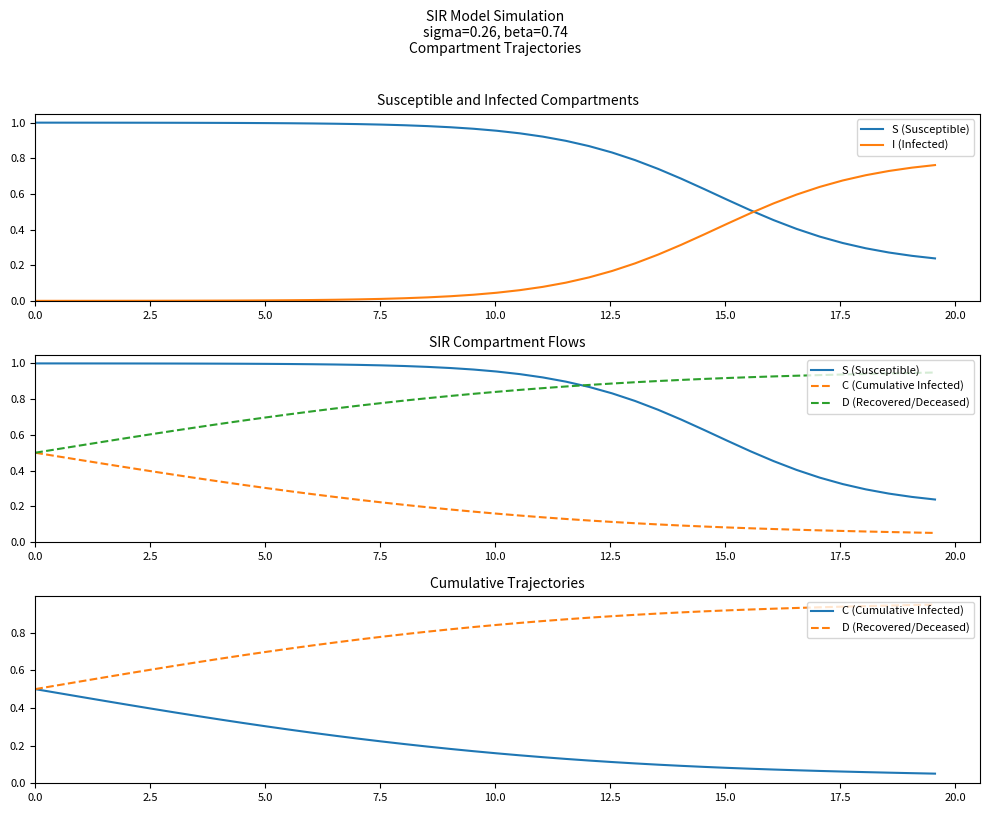

Which series has the largest total across all categories?

S (Susceptible)